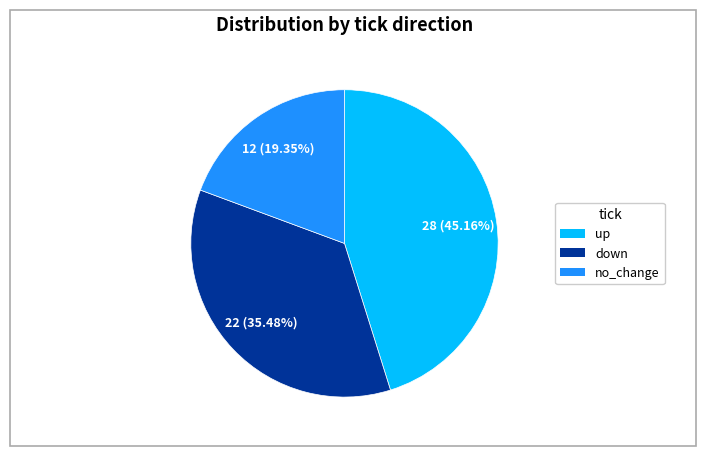

Is there a majority slice in this chart?

No